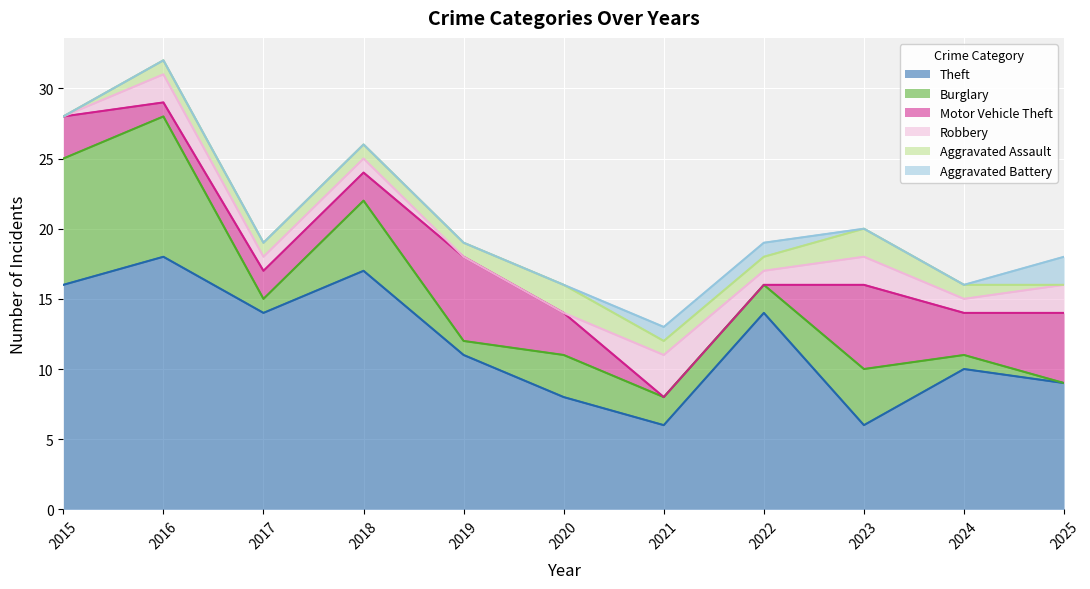

What is the average value of the Robbery series?

1